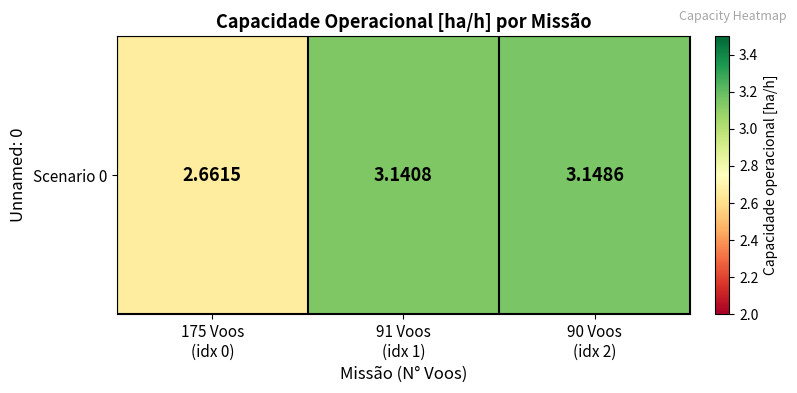

Which has a higher value, 90 Voos
(idx 2) or 175 Voos
(idx 0)?

90 Voos
(idx 2)